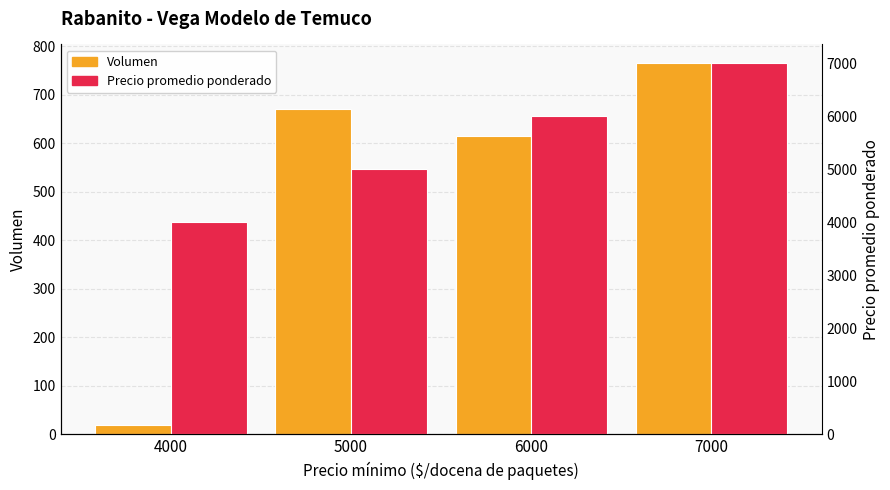

Which series has the largest range (max minus min)?

Precio promedio ponderado